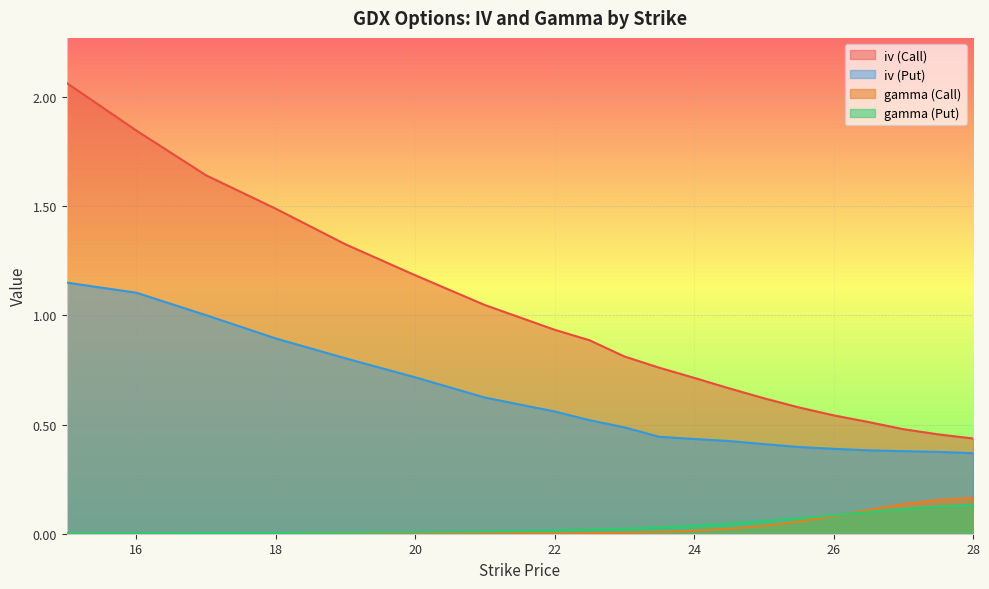

Is it true that iv (Call) equals 0.5 at 26.5?

True